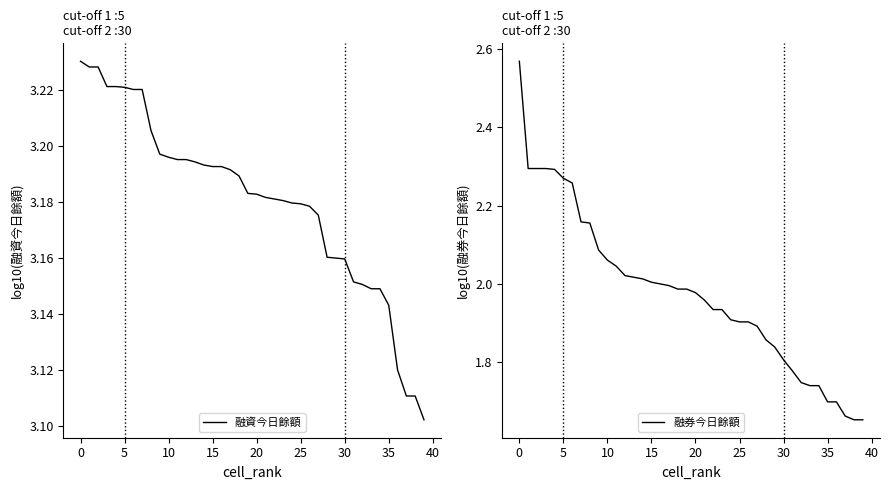

True or false: 融資今日餘額 has a value of 0.9 at 5.

False